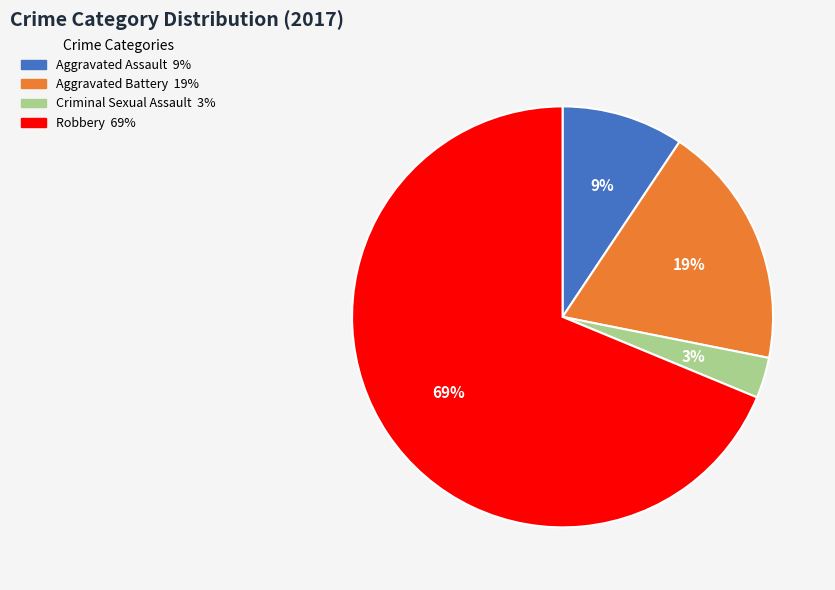

Which category has the smallest portion of the pie?

Criminal Sexual Assault